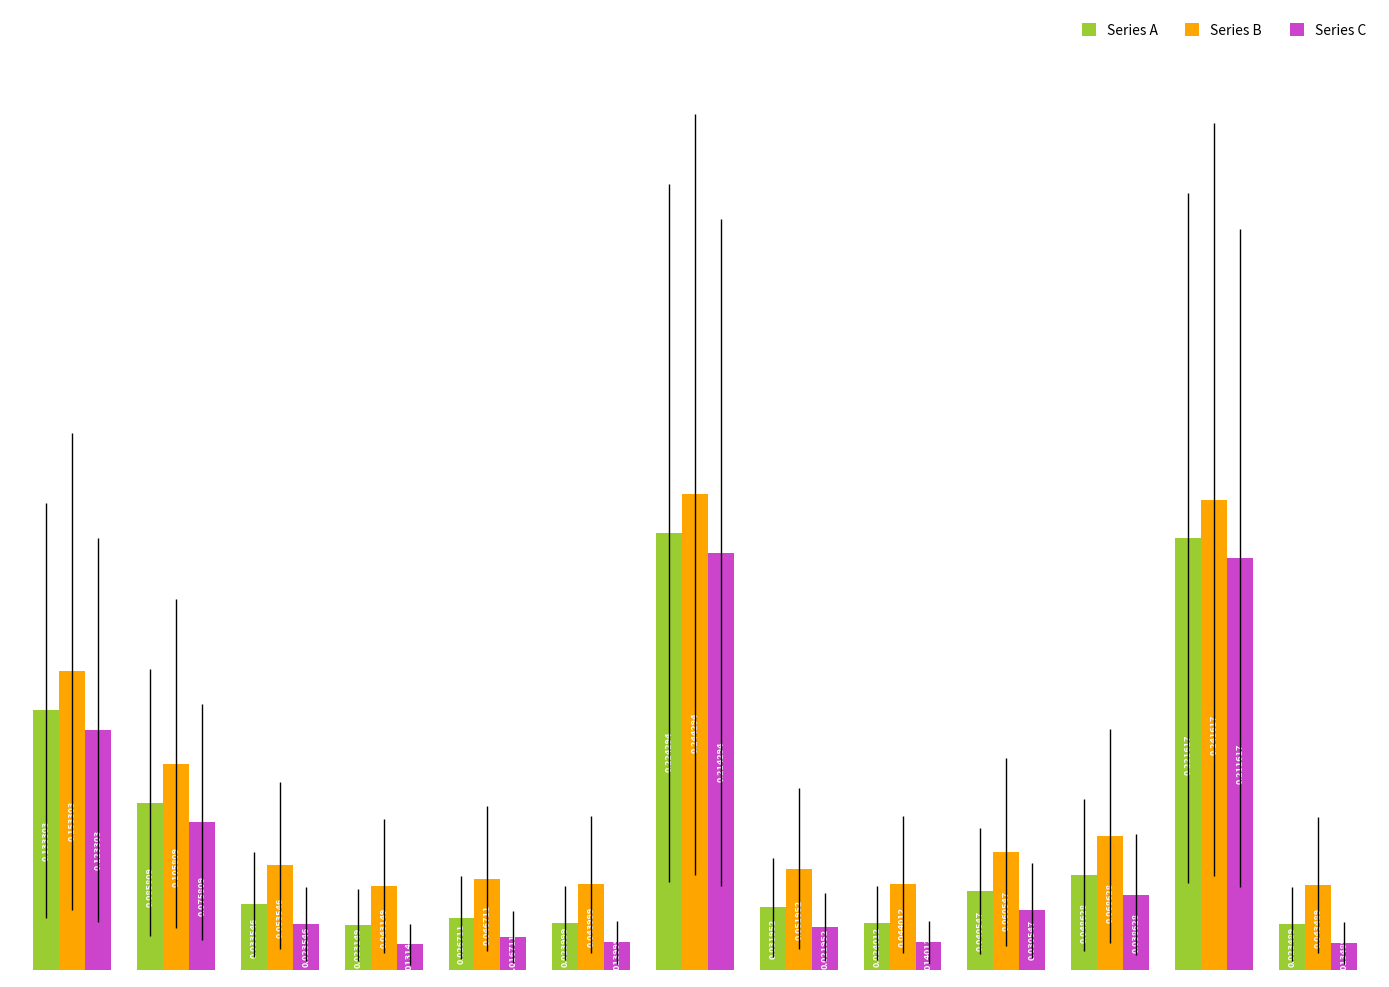

At how many categories does at least one series exceed 0?

13